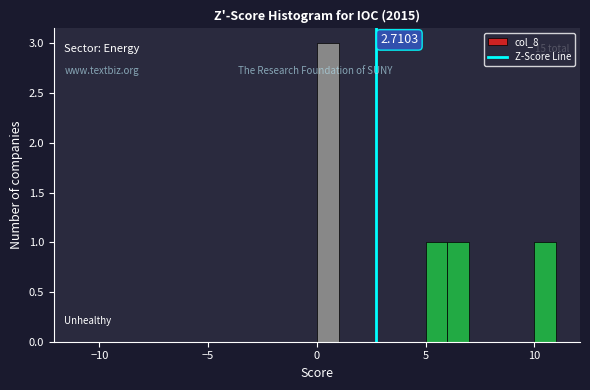

Around what value on the x-axis is the tallest bar? Give the approximate position of its centre, as read against the axis.

0.5